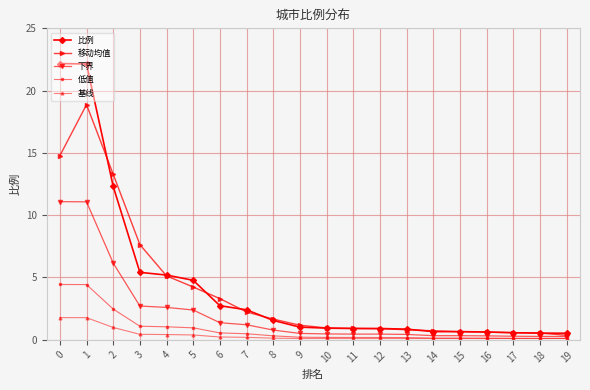

What is the maximum value for 下界?

11.1